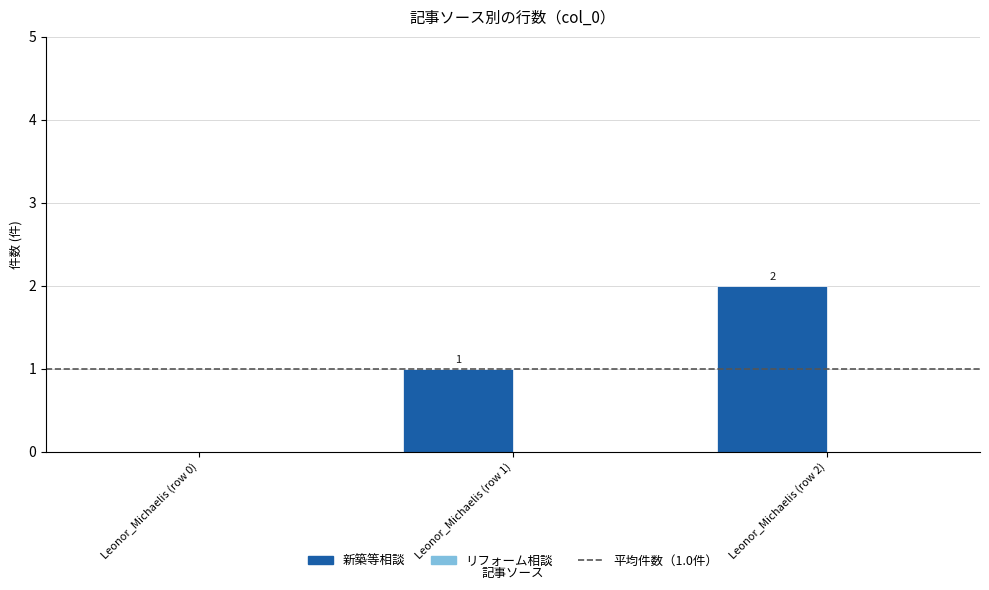

What is the sum of all values?

3